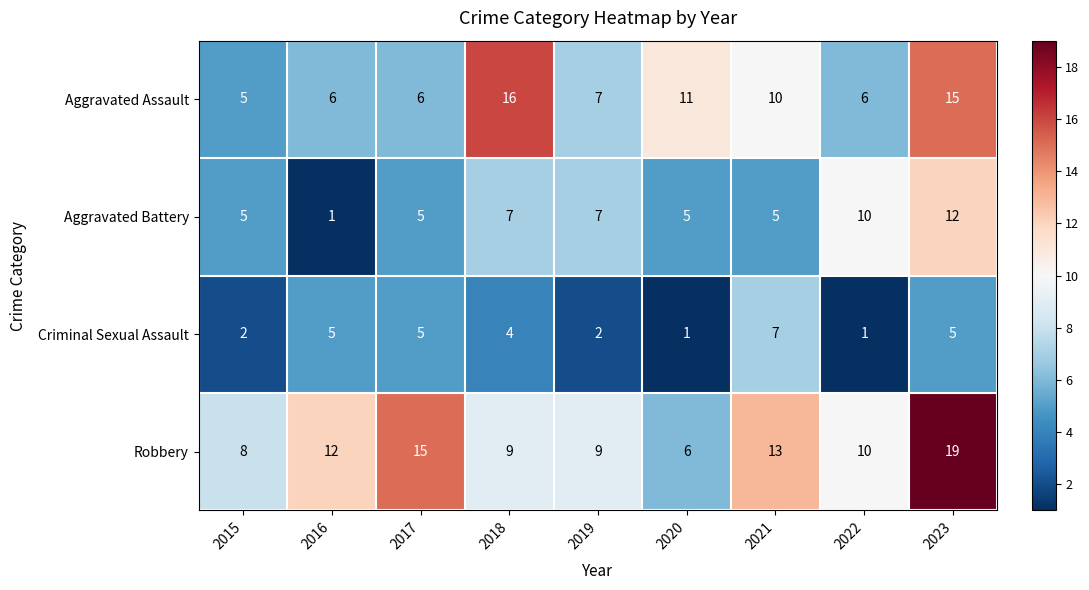

Rank the series by their maximum value, from highest to lowest.

Robbery, Aggravated Assault, Aggravated Battery, Criminal Sexual Assault